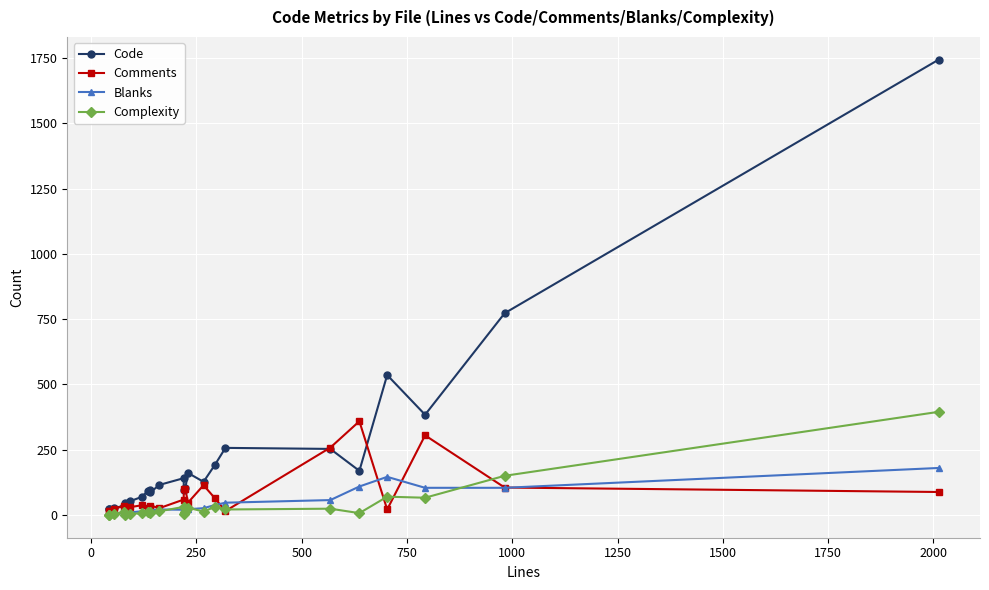

What is the difference between the highest and lowest values at 1750?

87